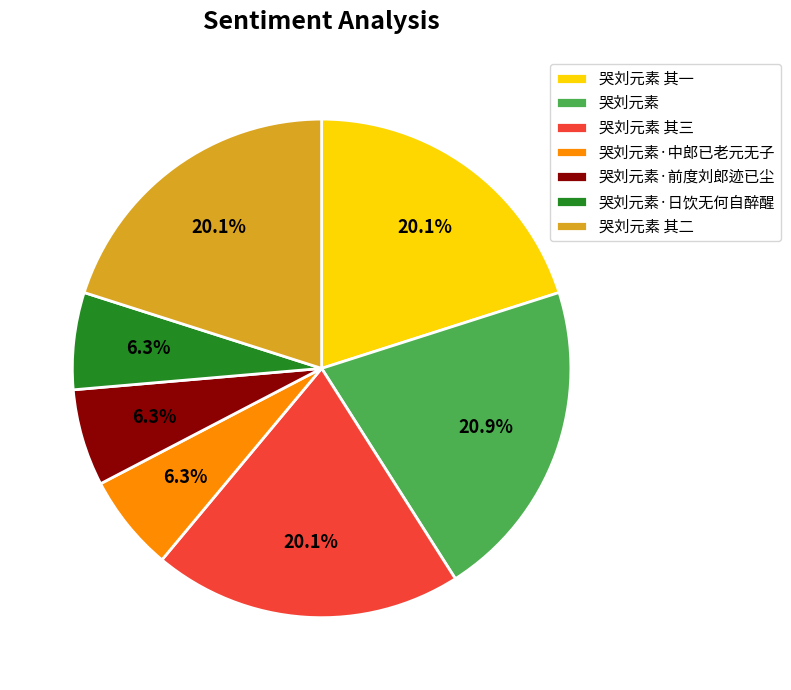

To the nearest percent, what portion does 哭刘元素 其一 represent?

20%